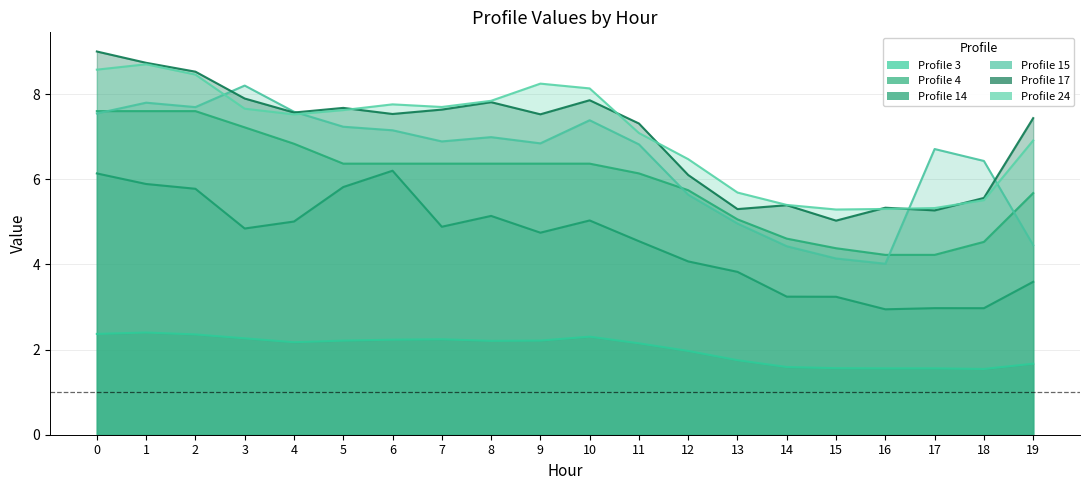

What is the value of the Profile 15 point at the 20th from the left?

4.5